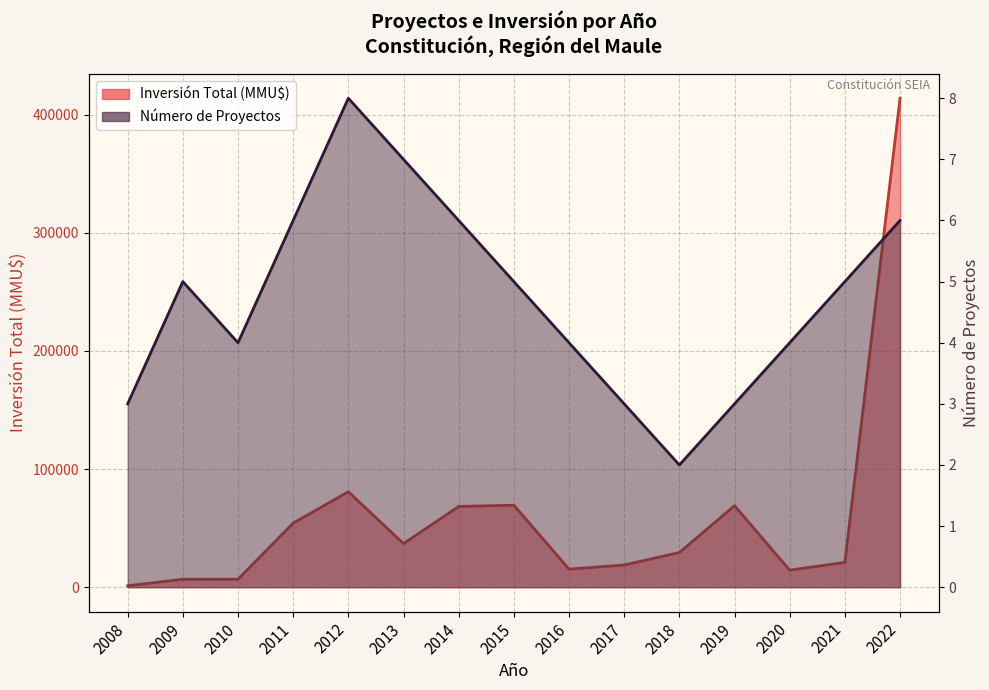

What is the sum of all Inversión Total (MMU$) values?

906508